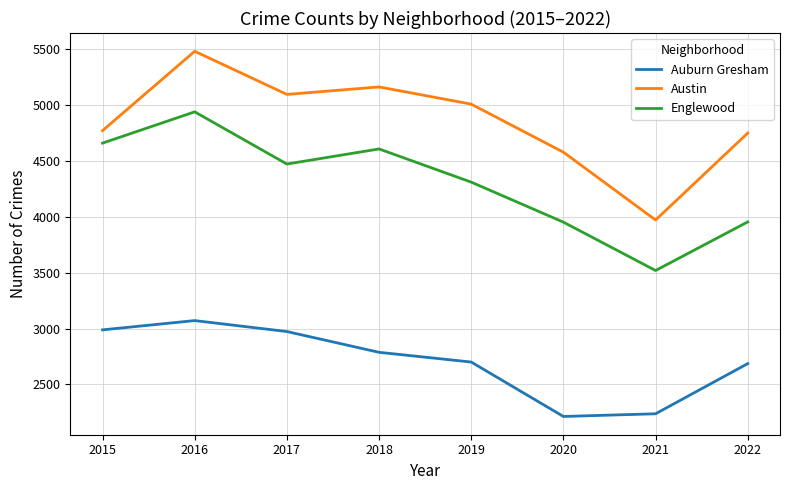

Rank the series at 2021 from highest to lowest value.

Austin, Englewood, Auburn Gresham